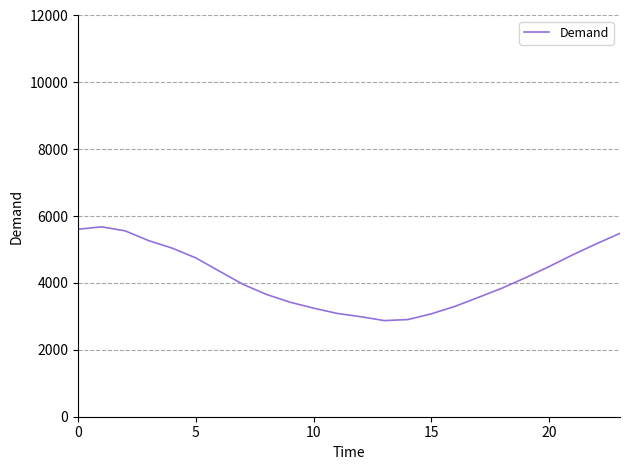

What is the difference between the maximum and minimum values?

2805